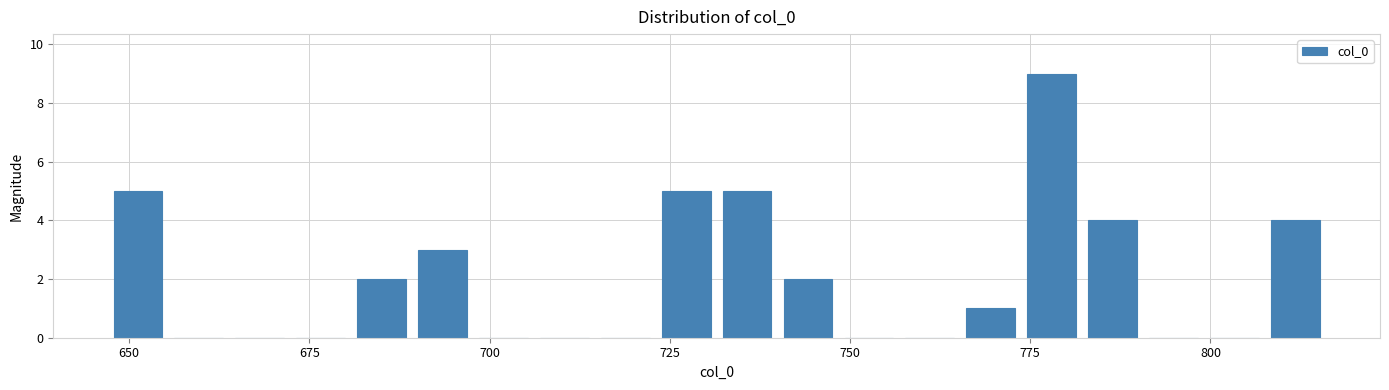

Around what value on the x-axis is the tallest bar? Give the approximate position of its centre, as read against the axis.

780